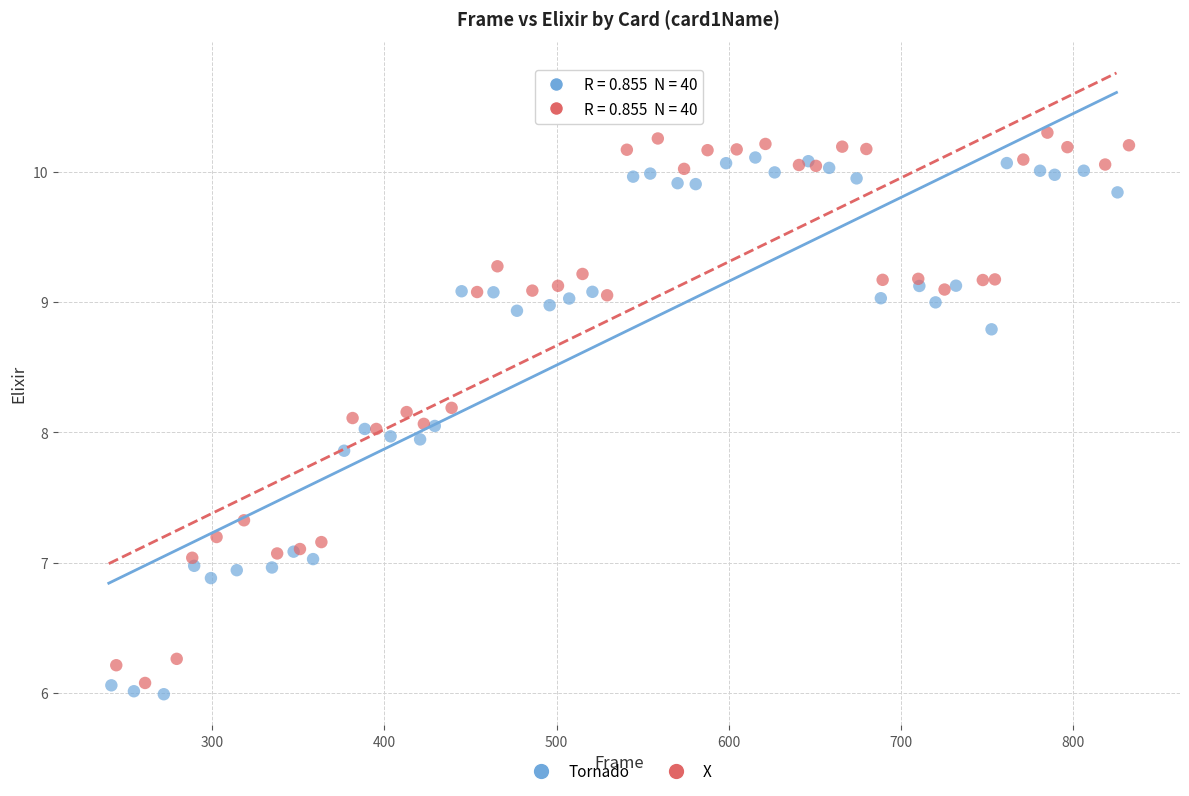

Which series contains the lowest Y value?

Tornado